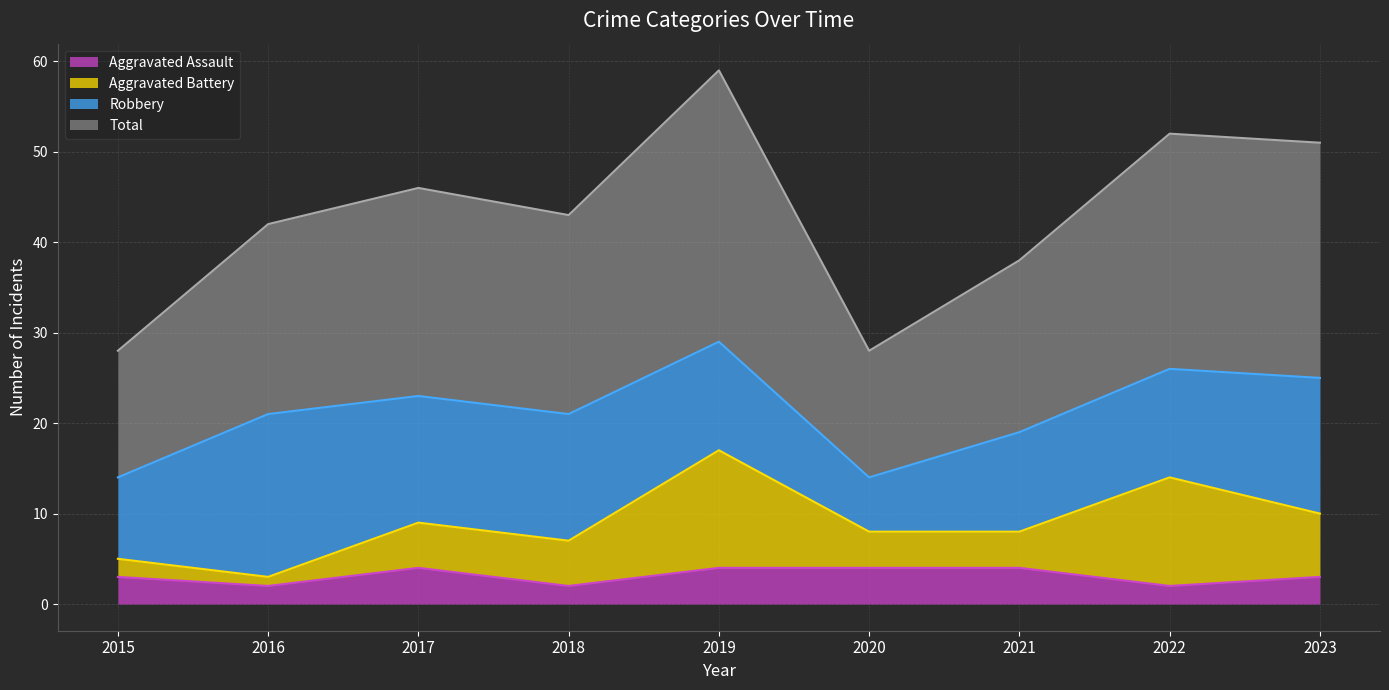

Is it true that Total equals 39 at 2019?

False